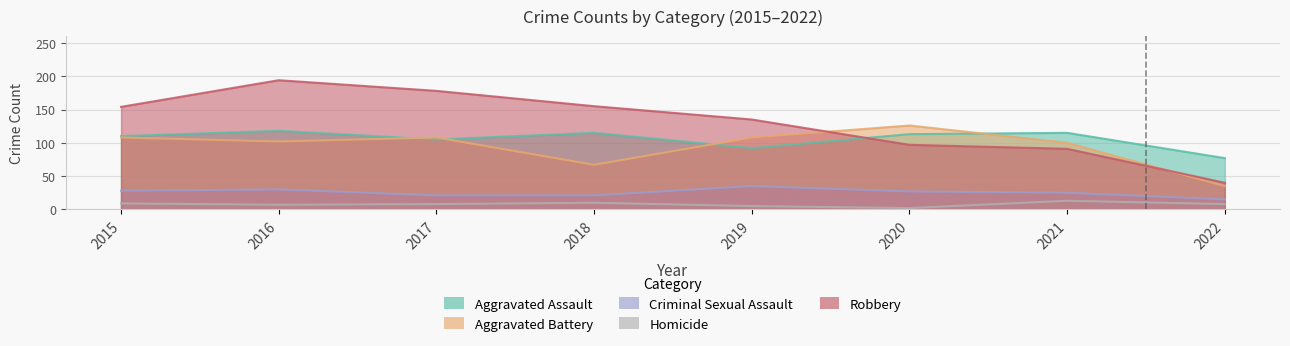

In Homicide, how many points are lower than both neighbors (excluding endpoints)?

2